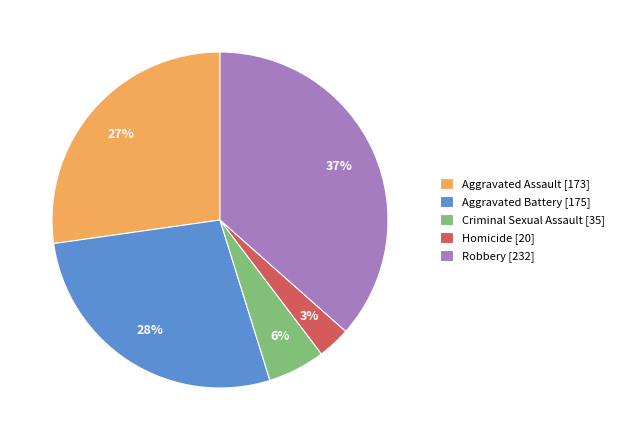

To the nearest percent, what is the average slice percentage?

20%